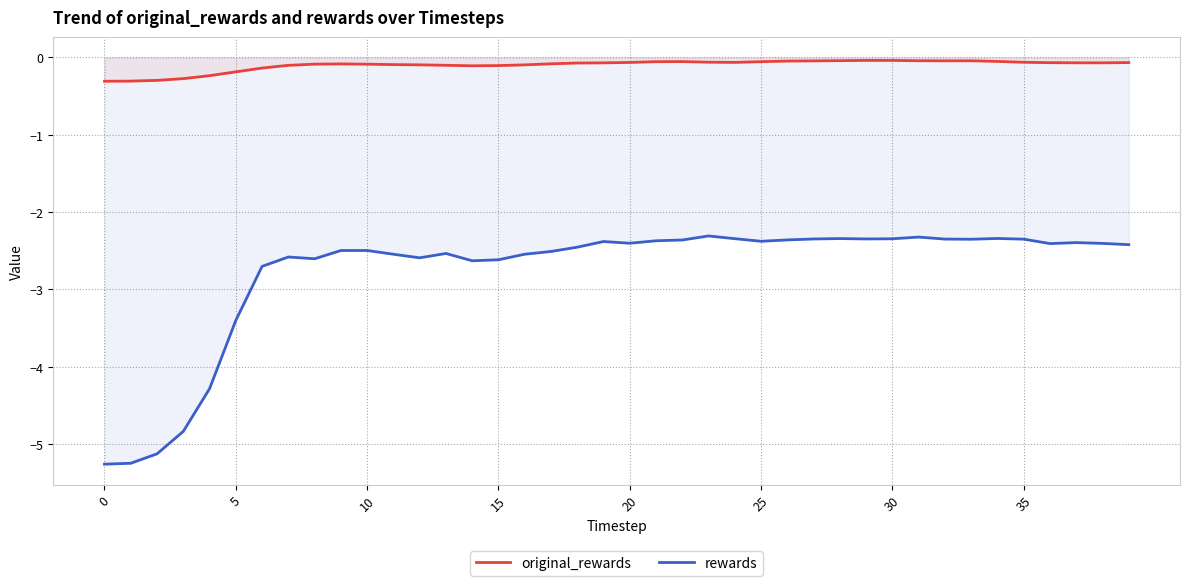

At which category does original_rewards reach its first local valley?

14